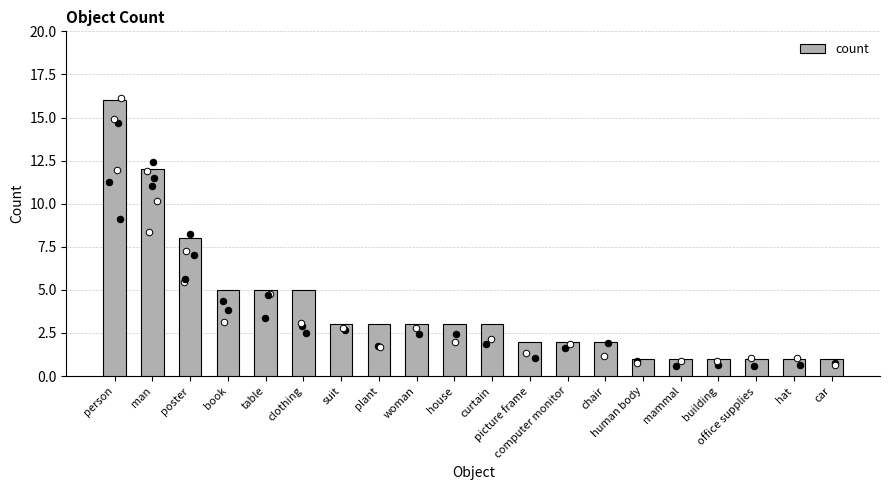

What is the change in value from table to office supplies?

-4